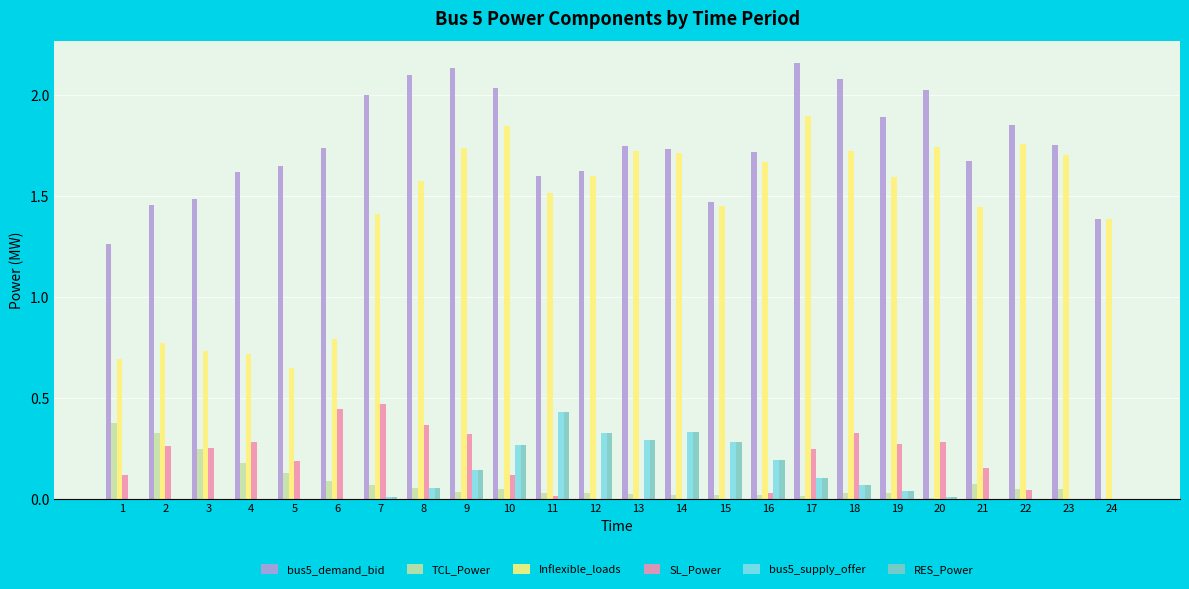

Which series changed the most between 5 and 17?

Inflexible_loads